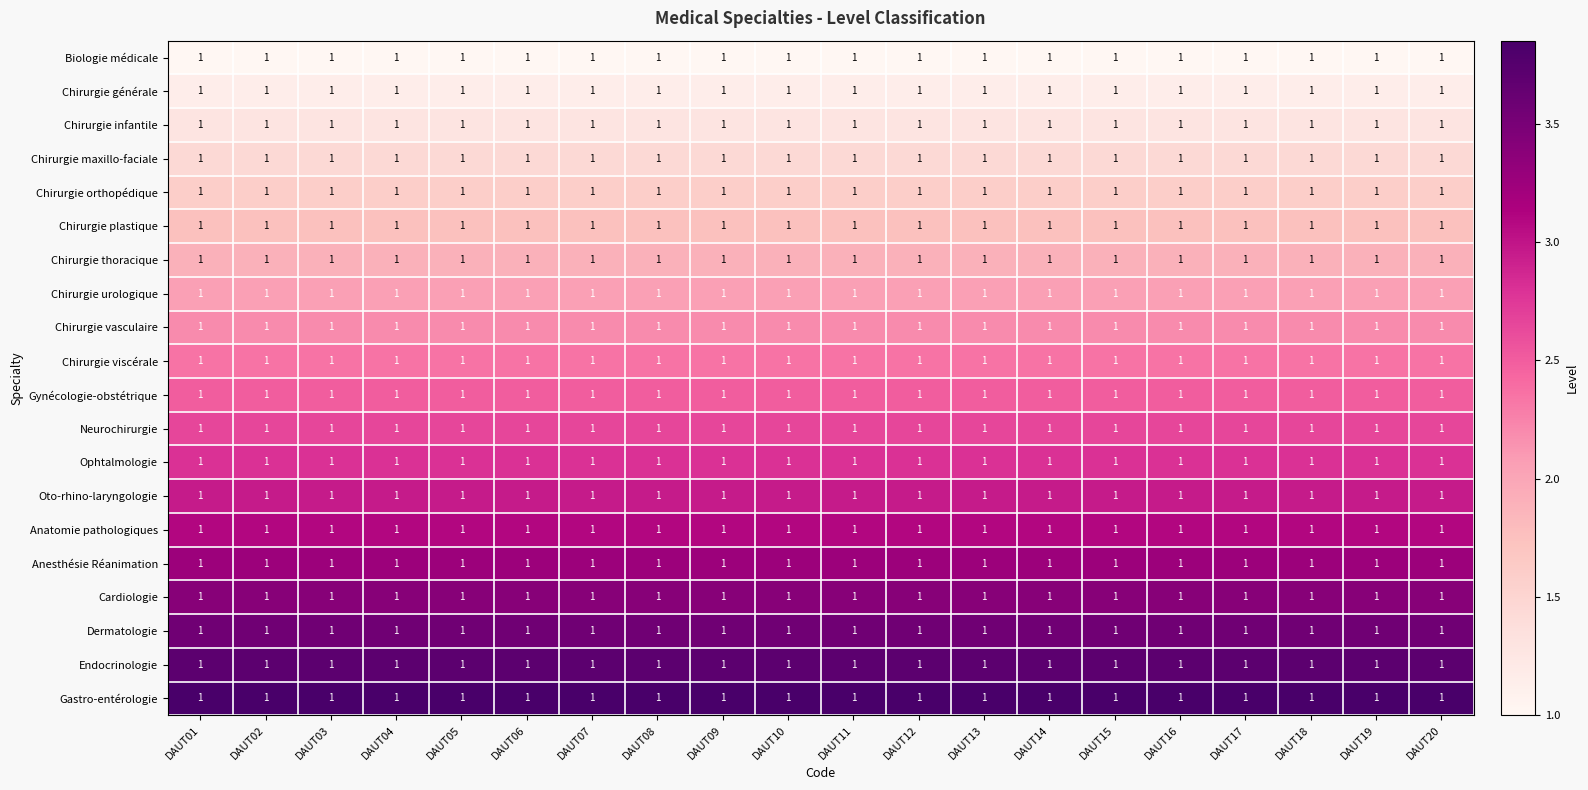

What is the sum of all Biologie médicale values?

20.0